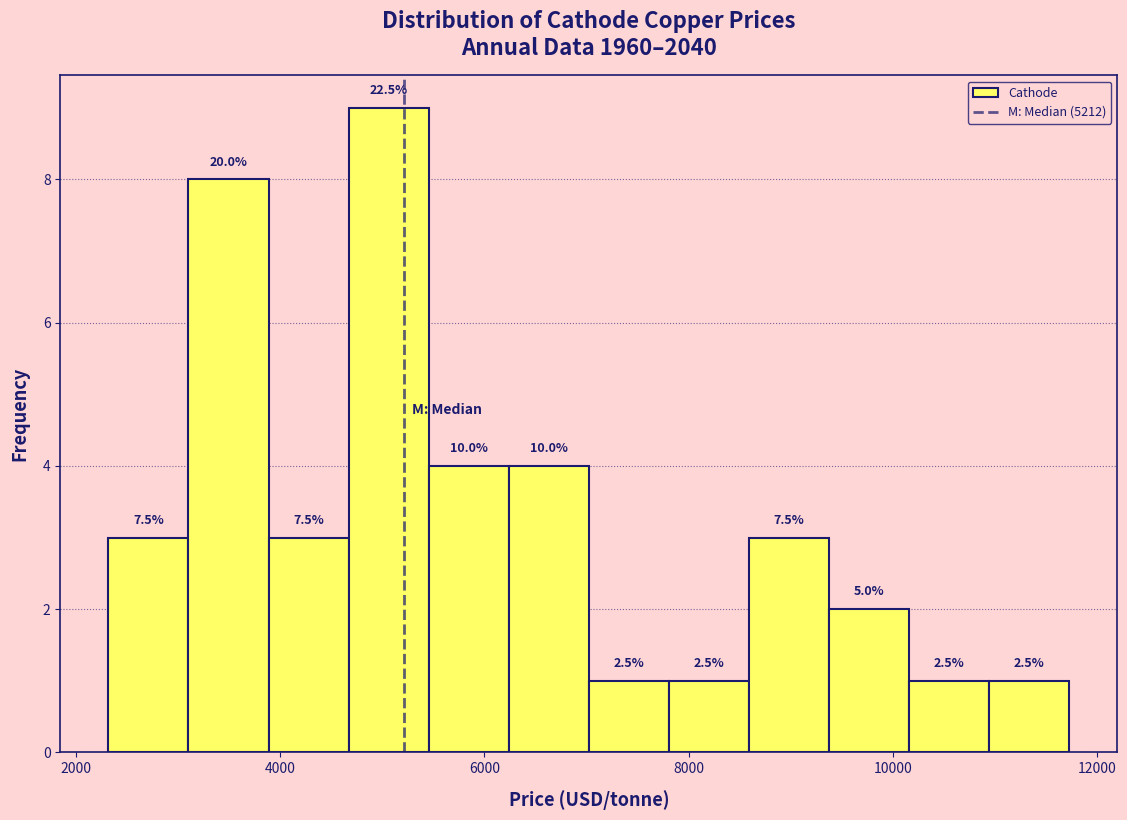

Read against the x-axis, roughly where is the centre of the tallest bar?

5000